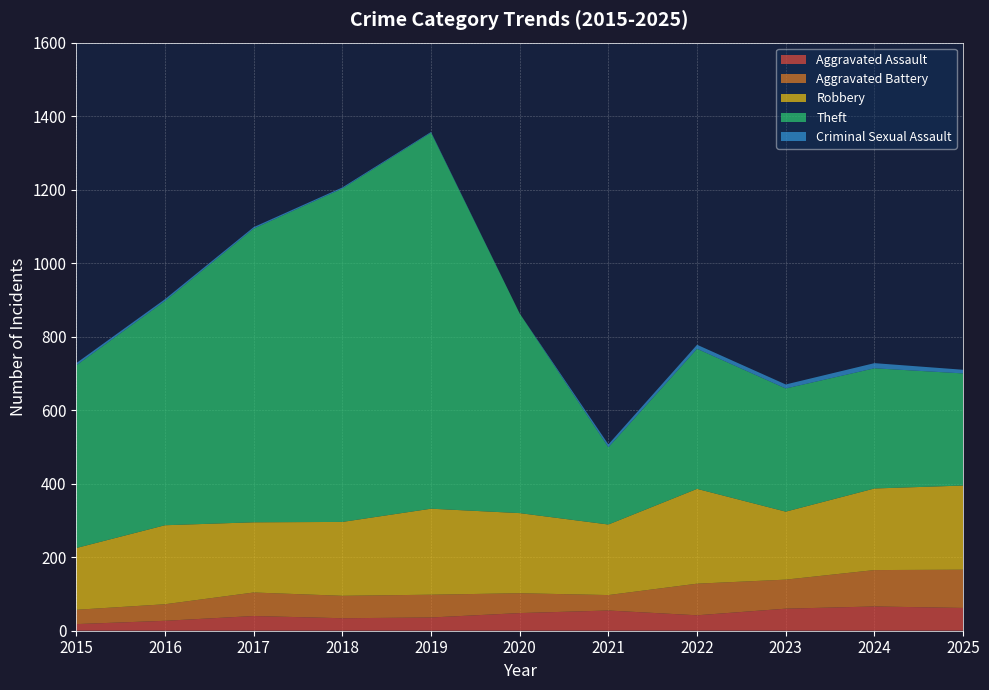

Reading left to right, list all the values displayed in this chart.

Aggravated Assault: 18	27	40	34	36	48	55	42	60	66	62
Aggravated Battery: 39	45	64	61	62	54	42	86	79	99	104
Robbery: 168	215	191	201	234	218	192	258	185	222	229
Theft: 497	610	799	907	1023	543	210	381	335	327	305
Criminal Sexual Assault: 6	5	4	3	2	0	8	11	11	14	10